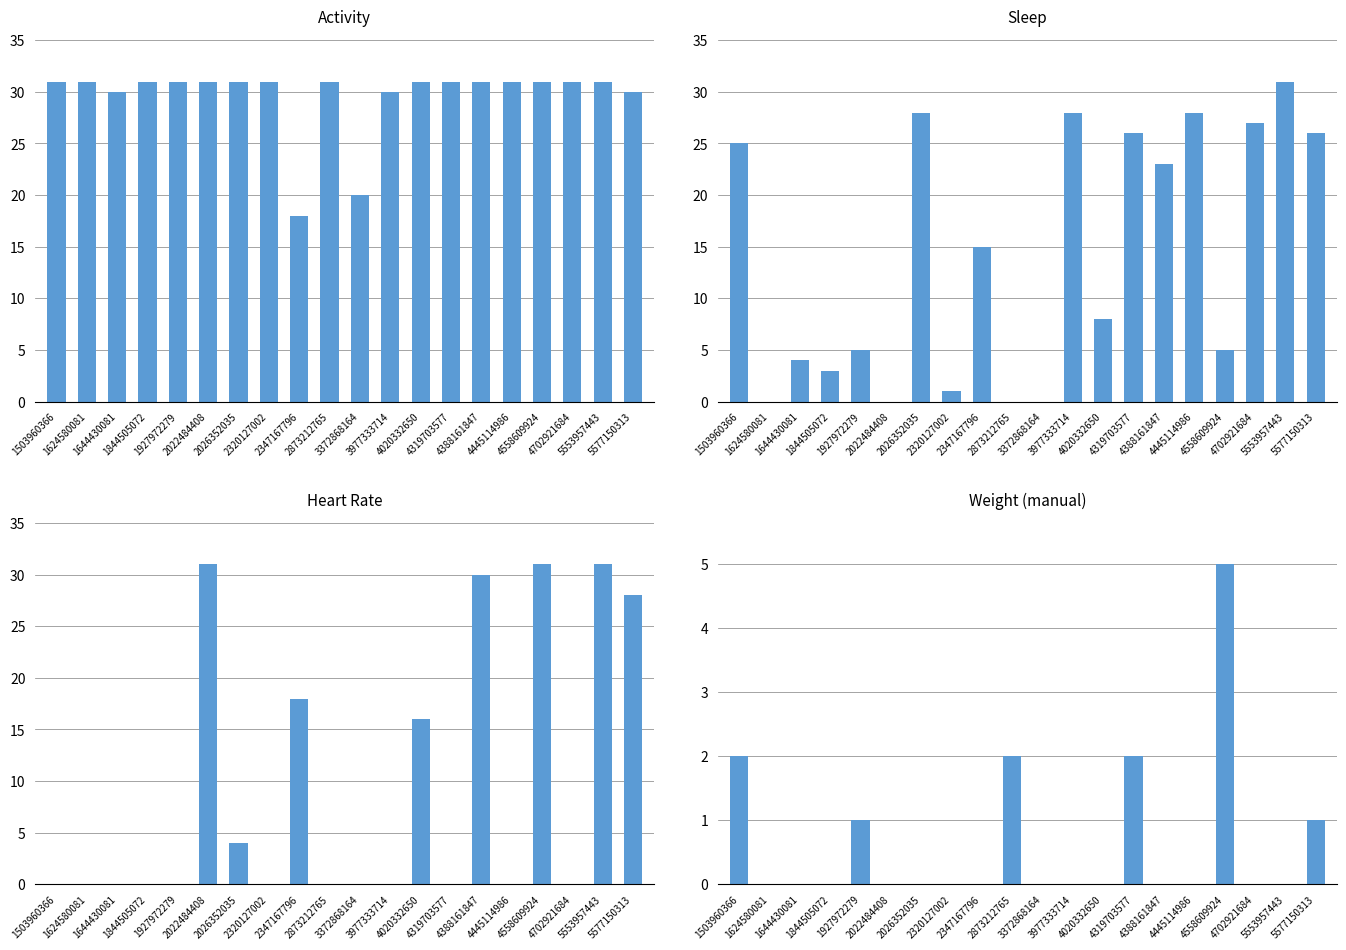

Reading left to right, list all the values displayed in this chart.

Activity: 31	31	30	31	31	31	31	31	18	31	20	30	31	31	31	31	31	31	31	30
Sleep: 25	0	4	3	5	0	28	1	15	0	0	28	8	26	23	28	5	27	31	26
Heart Rate: 0	0	0	0	0	31	4	0	18	0	0	0	16	0	30	0	31	0	31	28
Weight (manual): 2	0	0	0	1	0	0	0	0	2	0	0	0	2	0	0	5	0	0	1